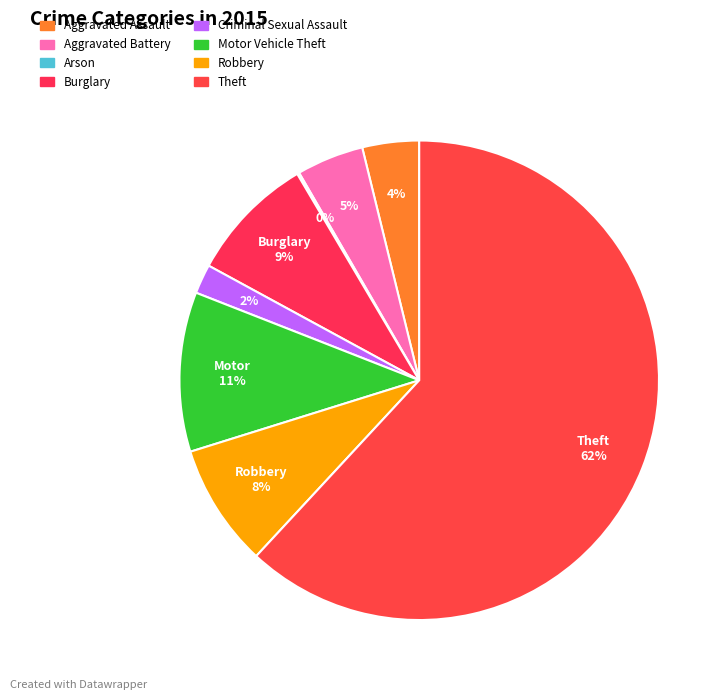

True or false: Theft accounts for 51% of the total.

False